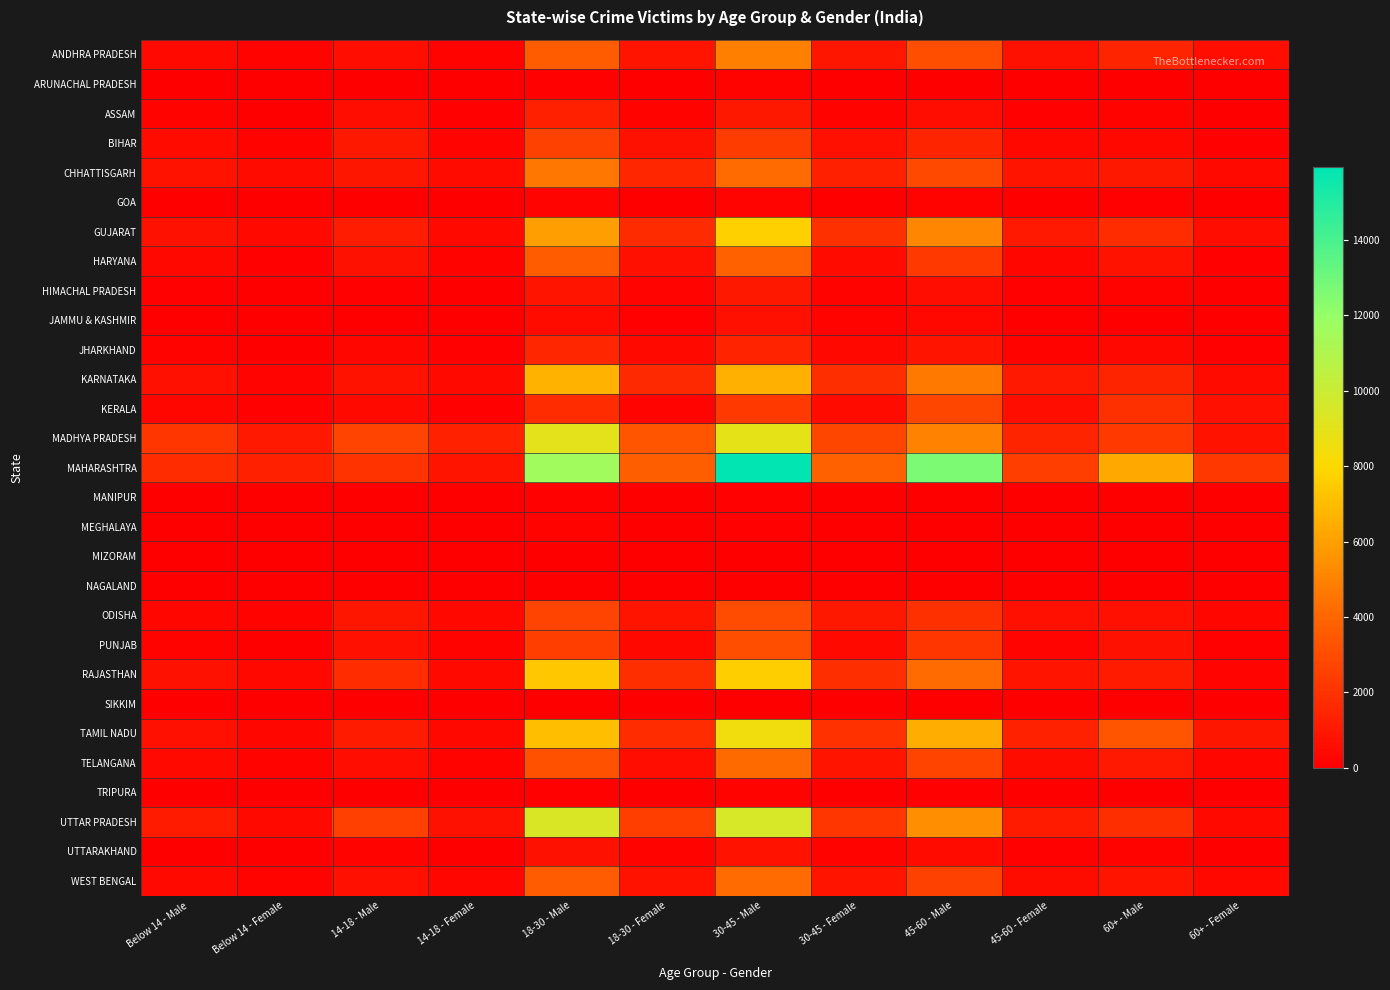

At which category is the sum across all series the highest?

30-45 - Male